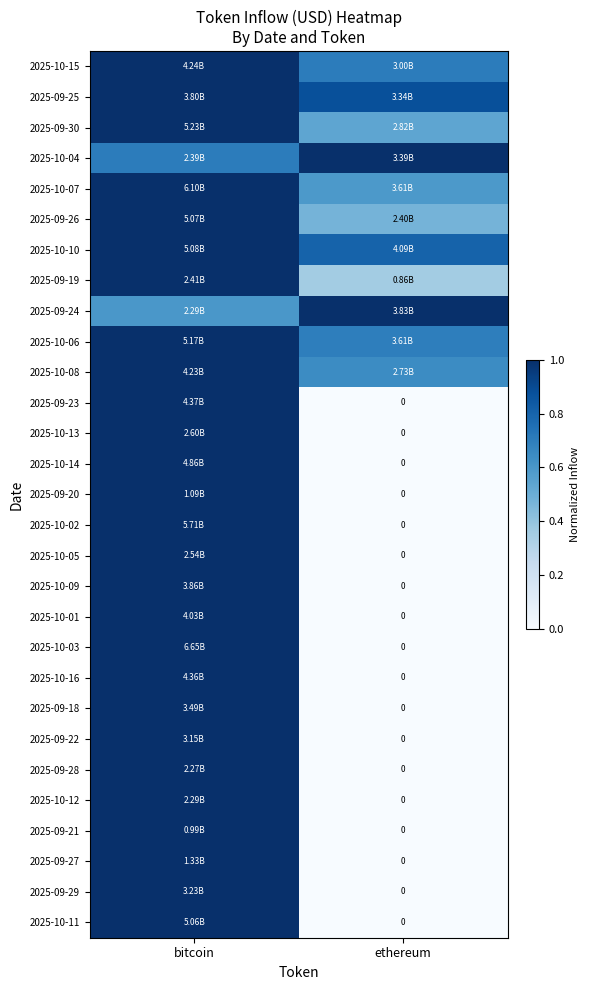

What is the sum of the 2025-10-05 values at ethereum and bitcoin?

1.0